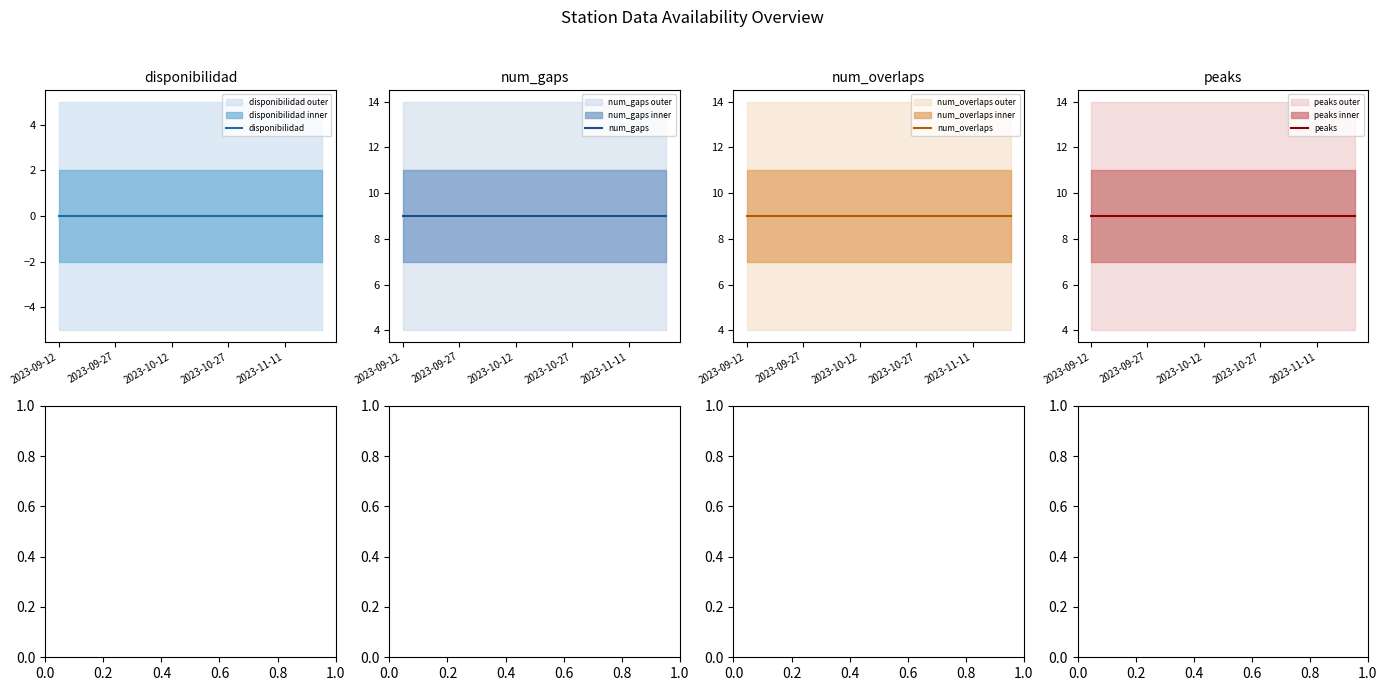

Reading right to left, what are all the values shown in this chart?

disponibilidad: 0	0	0	0	0	0	0	0	0	0	0	0	0	0	0
num_gaps: 9	9	9	9	9	9	9	9	9	9	9	9	9	9	9
num_overlaps: 9	9	9	9	9	9	9	9	9	9	9	9	9	9	9
peaks: 9	9	9	9	9	9	9	9	9	9	9	9	9	9	9